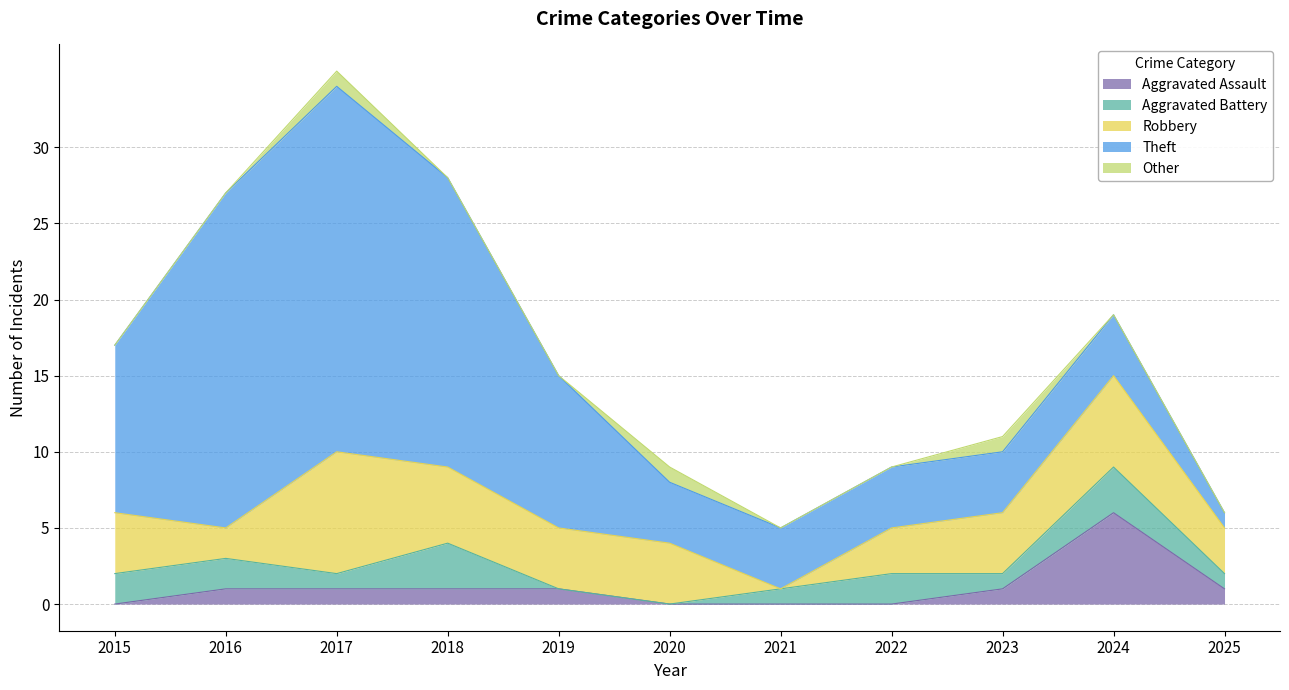

What is the highest value of the Robbery series?

8